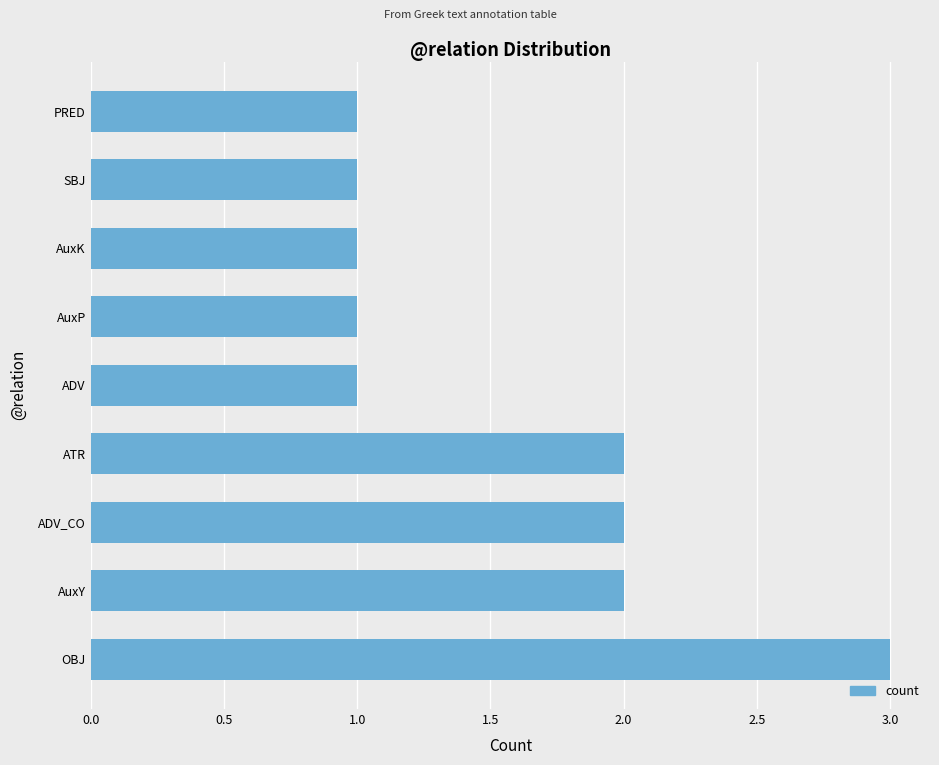

True or false: the data shows 3 at ATR.

False